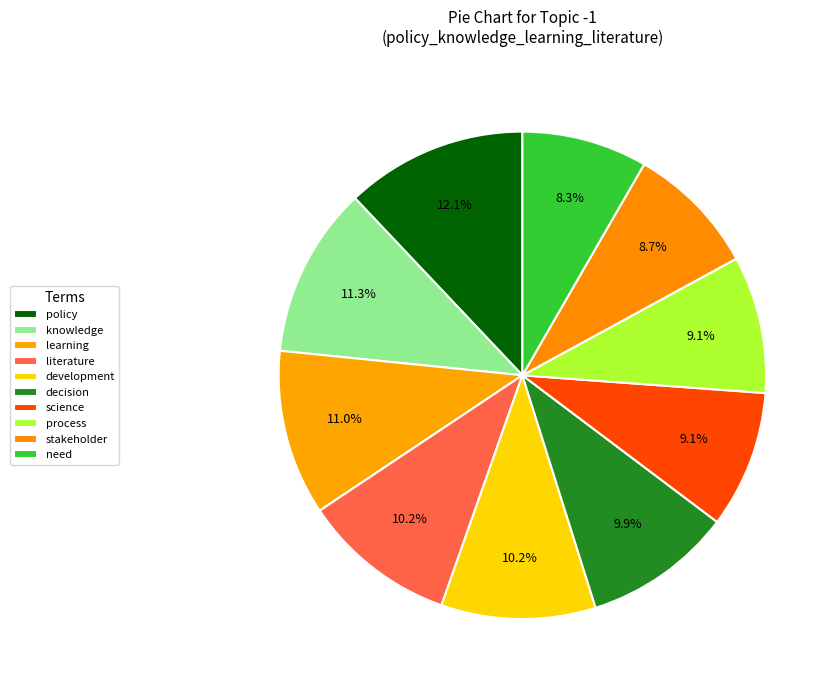

How many slices are in this pie chart?

10